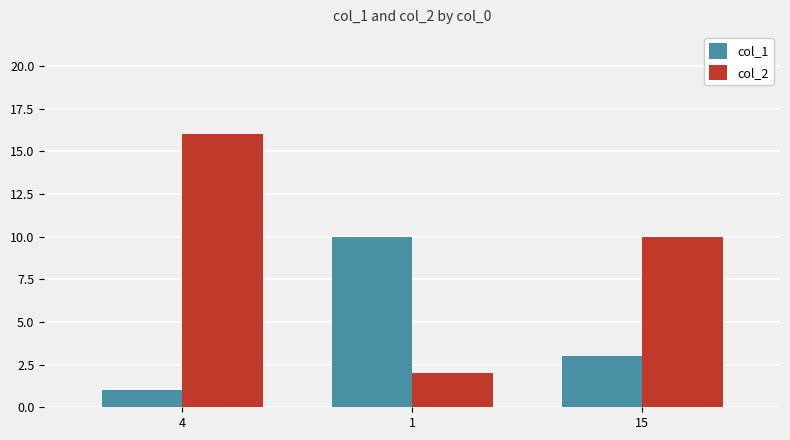

How many groups of bars are there?

3